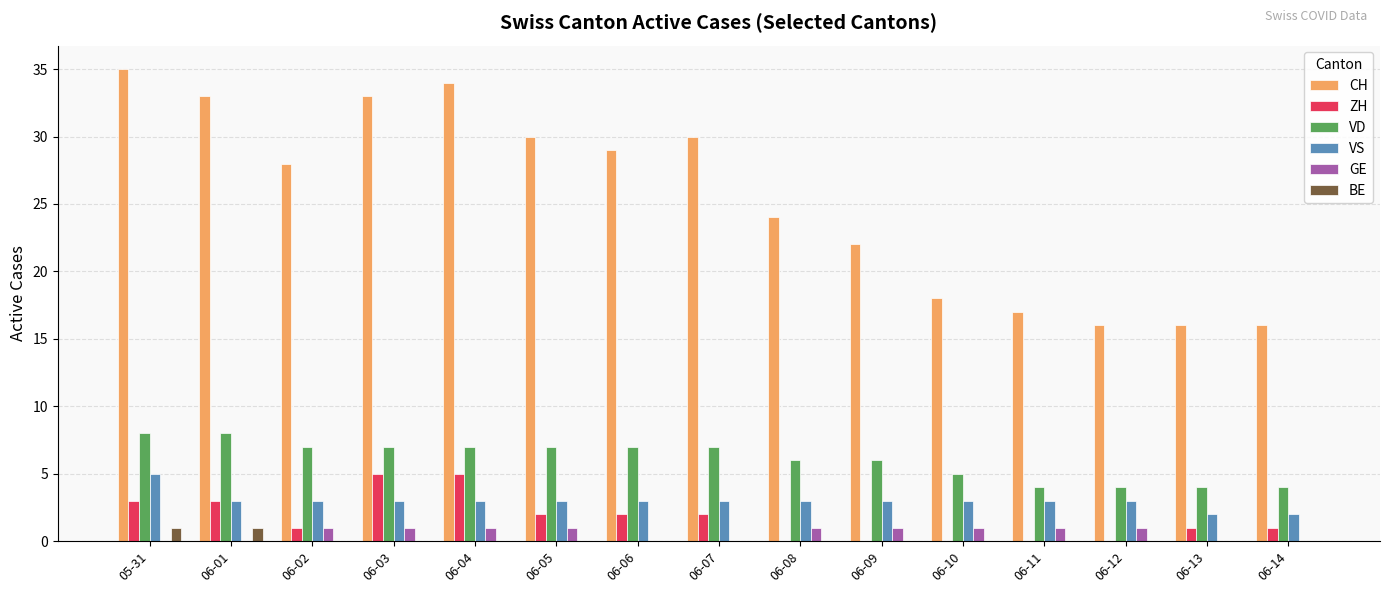

Reading left to right, list all the values displayed in this chart.

CH: 05-31=35	06-01=33	06-02=28	06-03=33	06-04=34	06-05=30	06-06=29	06-07=30	06-08=24	06-09=22	06-10=18	06-11=17	06-12=16	06-13=16	06-14=16
ZH: 05-31=3	06-01=3	06-02=1	06-03=5	06-04=5	06-05=2	06-06=2	06-07=2	06-08=0	06-09=0	06-10=0	06-11=0	06-12=0	06-13=1	06-14=1
VD: 05-31=8	06-01=8	06-02=7	06-03=7	06-04=7	06-05=7	06-06=7	06-07=7	06-08=6	06-09=6	06-10=5	06-11=4	06-12=4	06-13=4	06-14=4
VS: 05-31=5	06-01=3	06-02=3	06-03=3	06-04=3	06-05=3	06-06=3	06-07=3	06-08=3	06-09=3	06-10=3	06-11=3	06-12=3	06-13=2	06-14=2
GE: 05-31=0	06-01=0	06-02=1	06-03=1	06-04=1	06-05=1	06-06=0	06-07=0	06-08=1	06-09=1	06-10=1	06-11=1	06-12=1	06-13=0	06-14=0
BE: 05-31=1	06-01=1	06-02=0	06-03=0	06-04=0	06-05=0	06-06=0	06-07=0	06-08=0	06-09=0	06-10=0	06-11=0	06-12=0	06-13=0	06-14=0